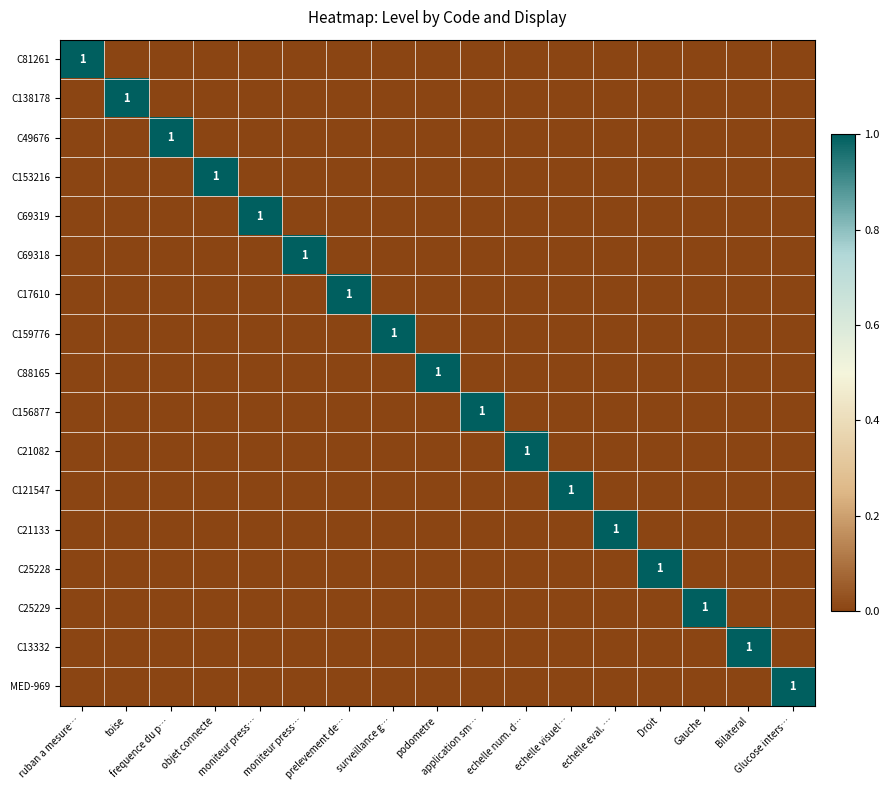

At which label does C13332 reach its peak?

Bilateral